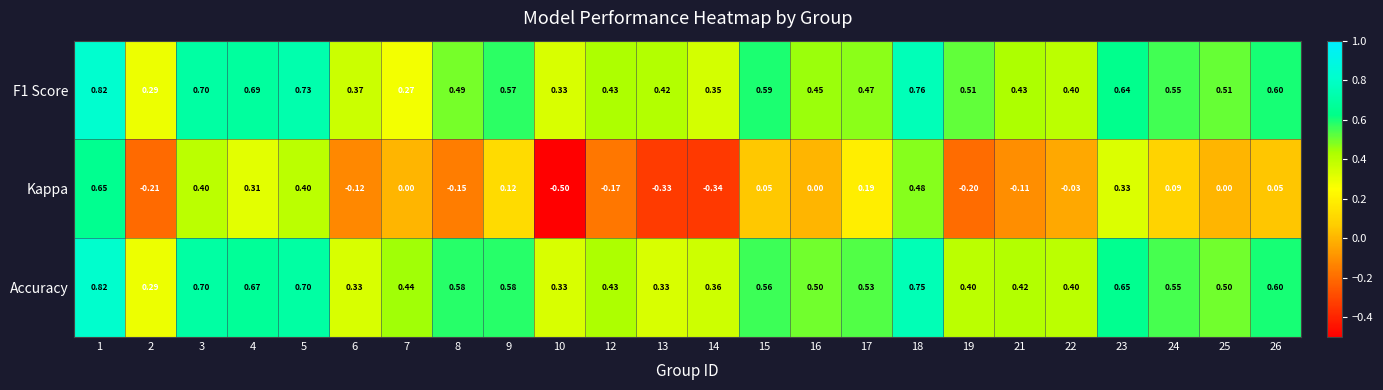

How many data points does each series have?

24